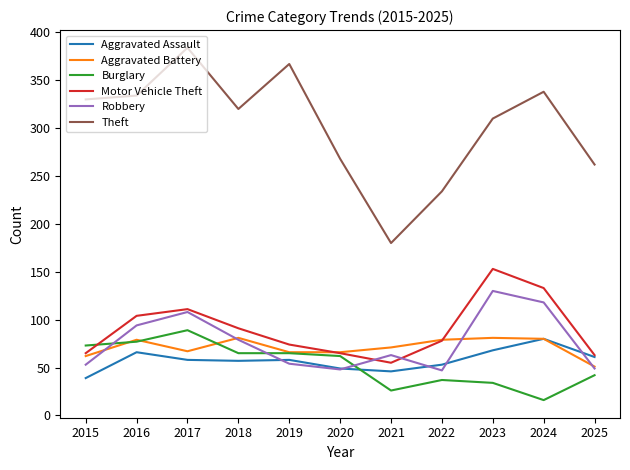

What is the highest value of the Burglary series?

89